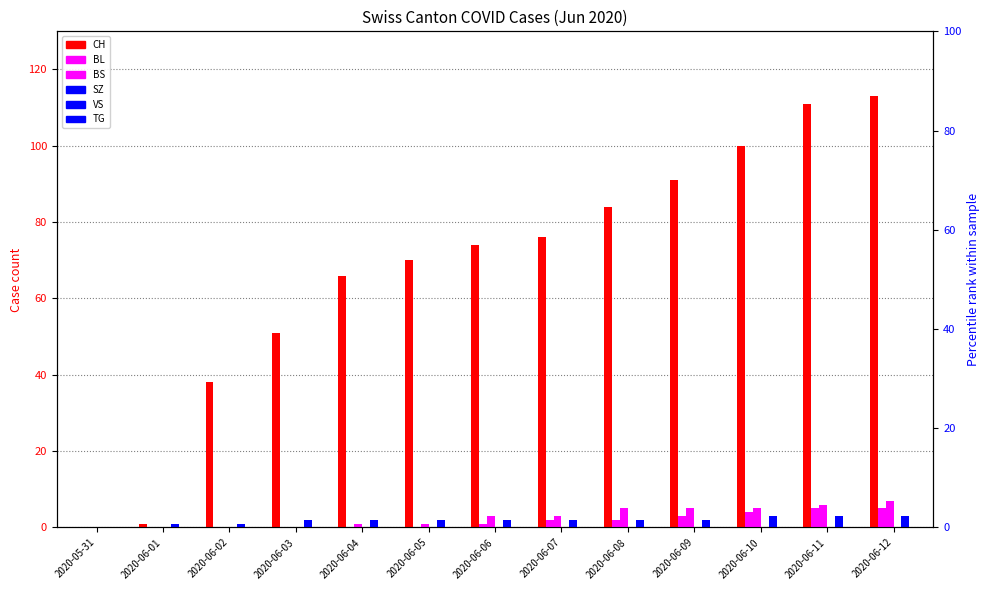

Reading right to left, what are all the values shown in this chart?

CH: 113	111	100	91	84	76	74	70	66	51	38	1	0
BL: 5	5	4	3	2	2	1	0	0	0	0	0	0
BS: 7	6	5	5	5	3	3	1	1	0	0	0	0
SZ: 0	0	0	0	0	0	0	0	0	0	0	0	0
VS: 3	3	3	2	2	2	2	2	2	2	1	1	0
TG: 0	0	0	0	0	0	0	0	0	0	0	0	0